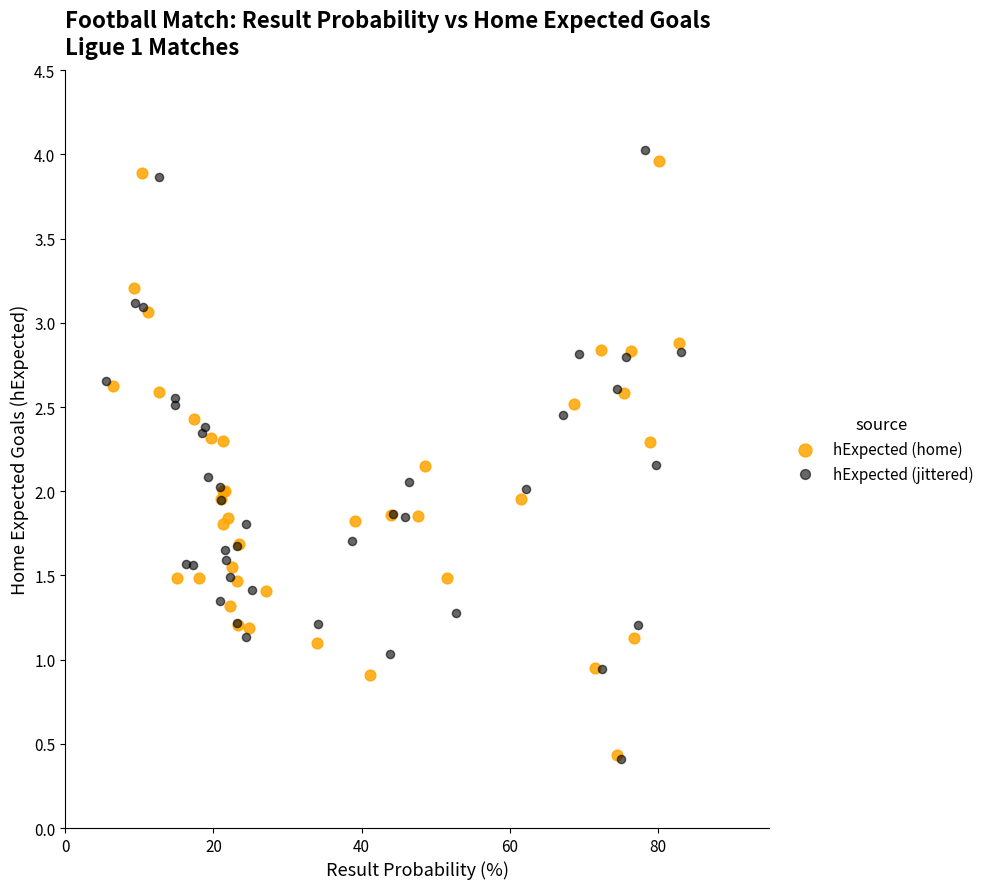

Which series has the largest Y range (max minus min)?

hExpected (jittered)